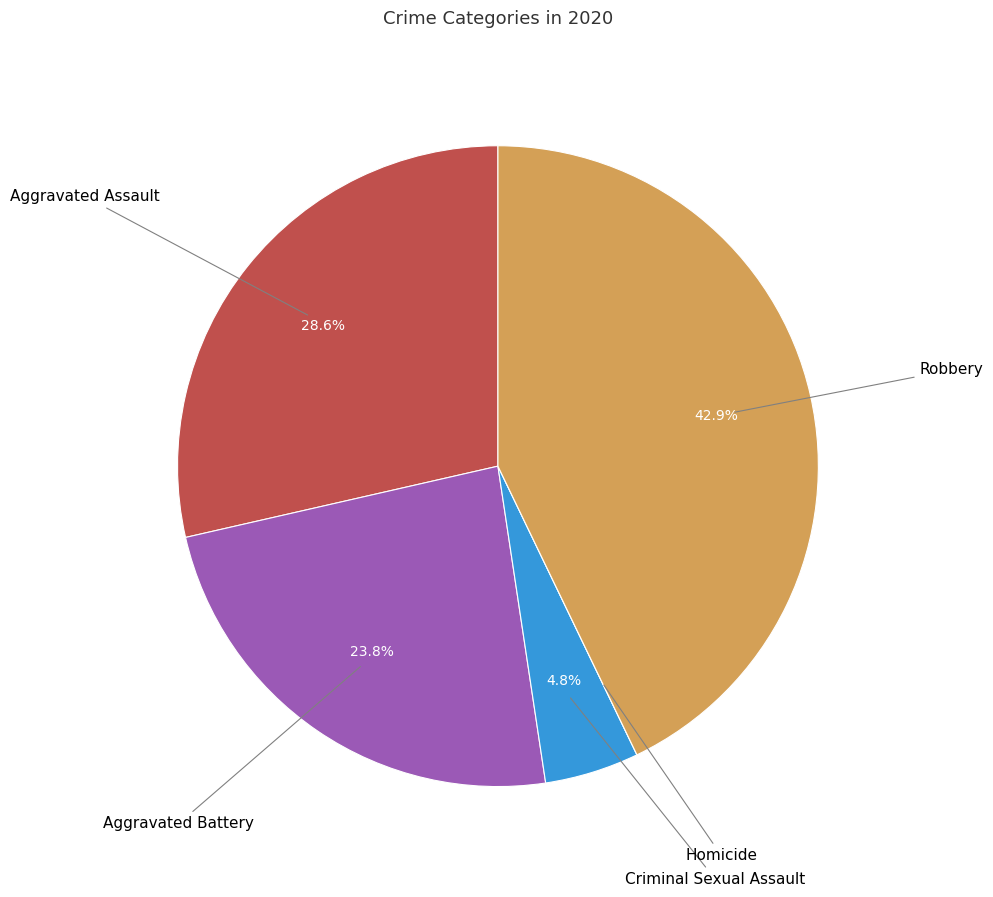

Is there any slice that represents more than half of the pie?

No